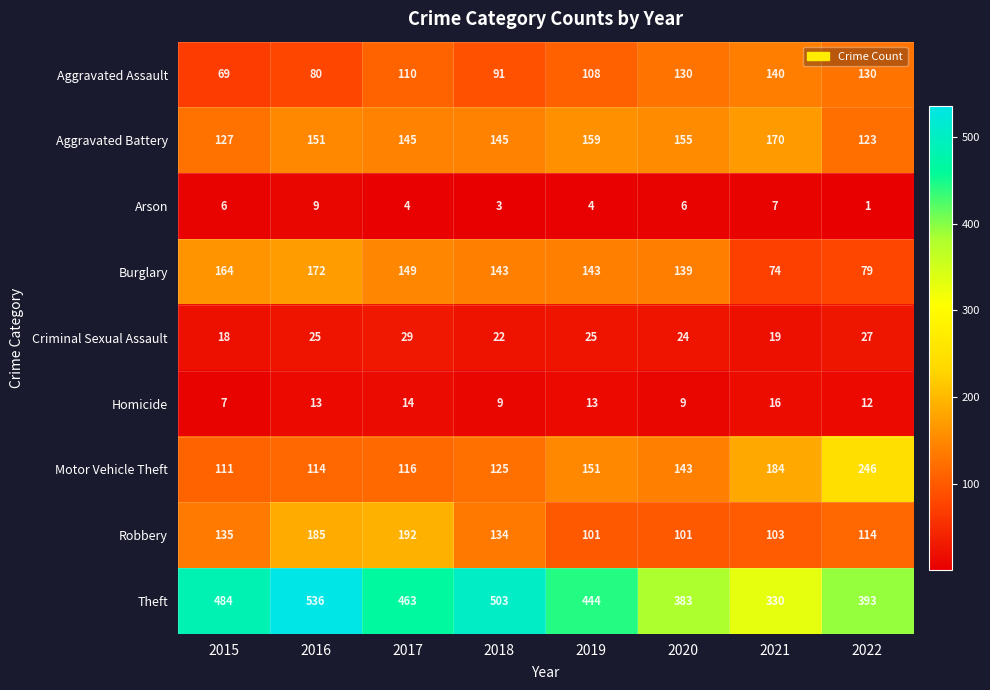

Read the Aggravated Assault value at 2018.

91